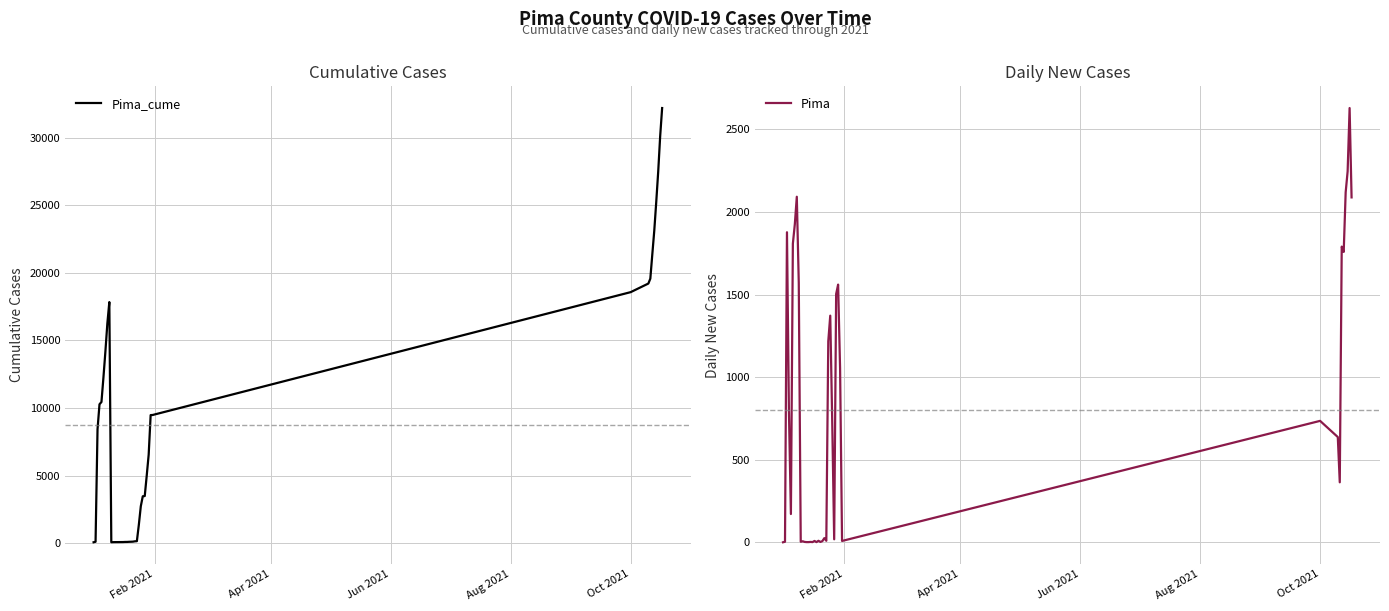

Which series has the largest range (max minus min)?

Pima_cume